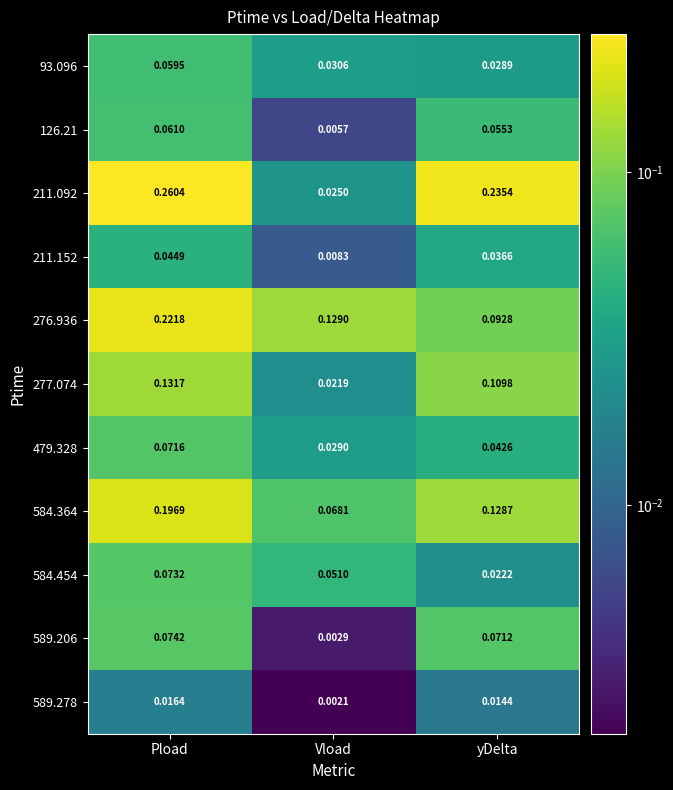

At which category is the sum across all series the highest?

Pload